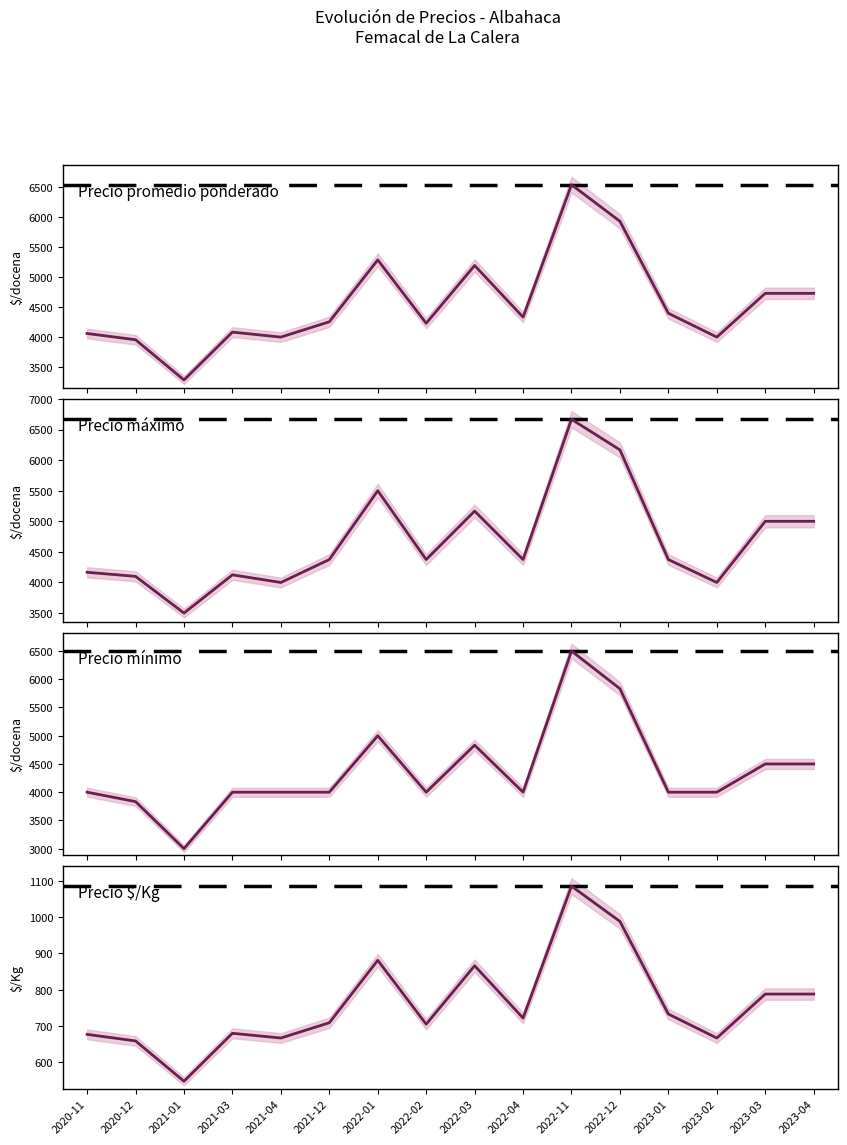

What position from the right is 2021-12?

11